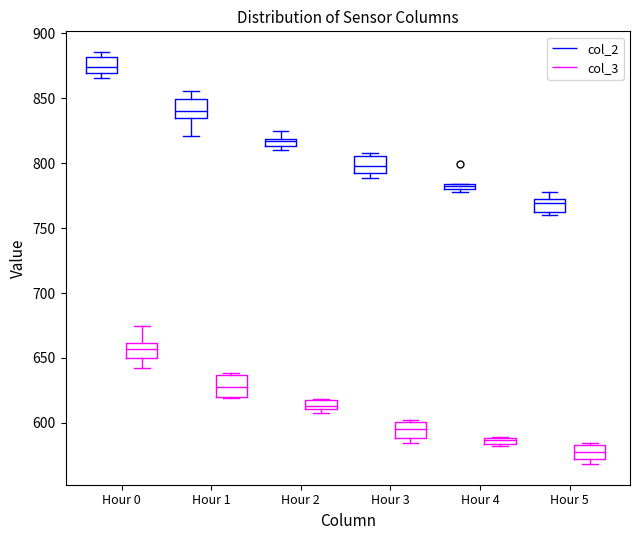

Which box's median line is the highest?

Hour 0 (col_2)